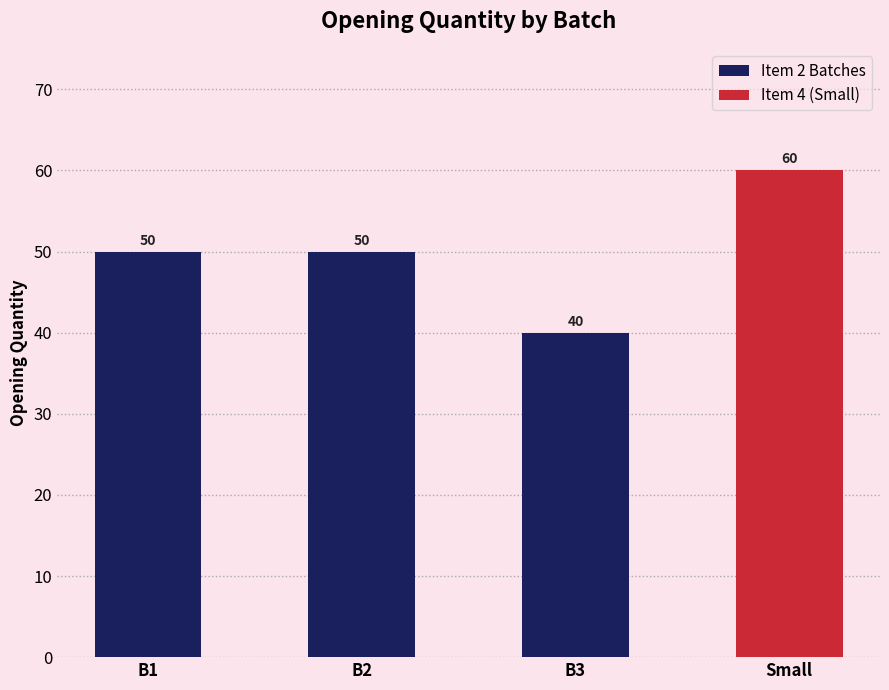

What is the smallest value displayed?

40